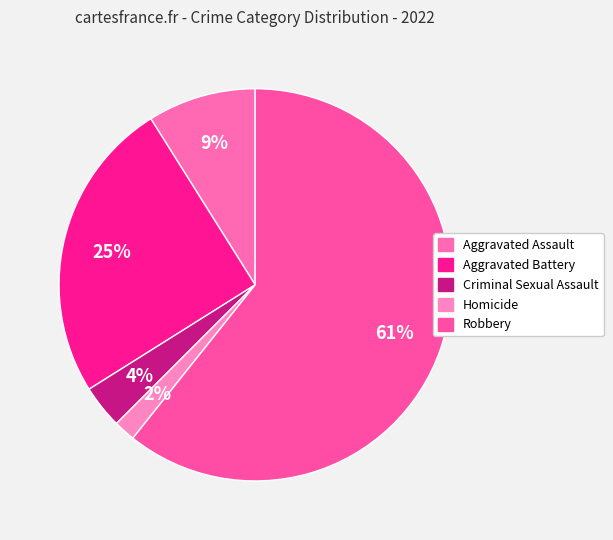

Which category accounts for the majority?

Robbery